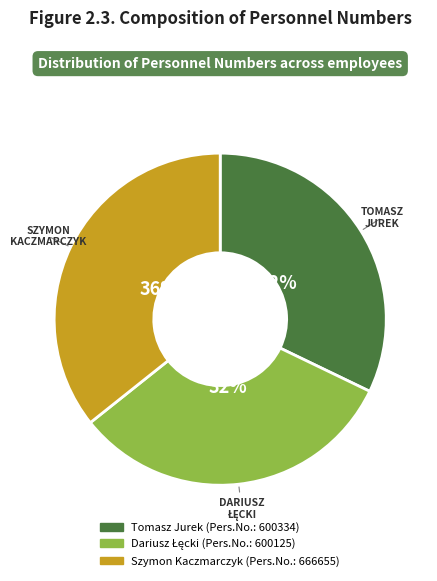

Does any single category account for the majority?

No